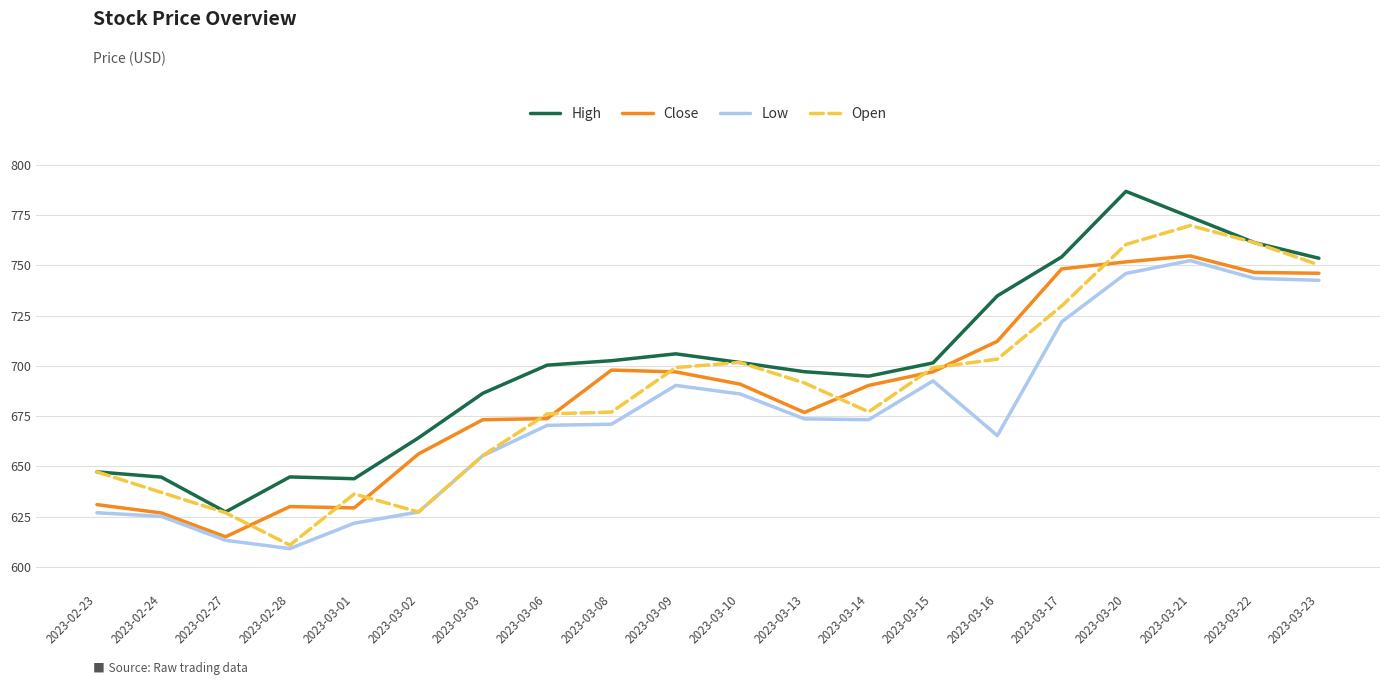

Where is the first local minimum for High?

2023-02-27